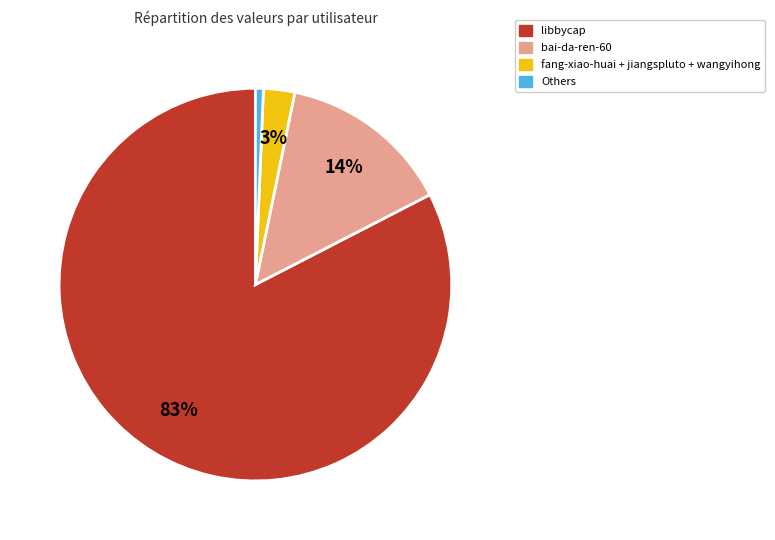

What is the majority slice?

libbycap